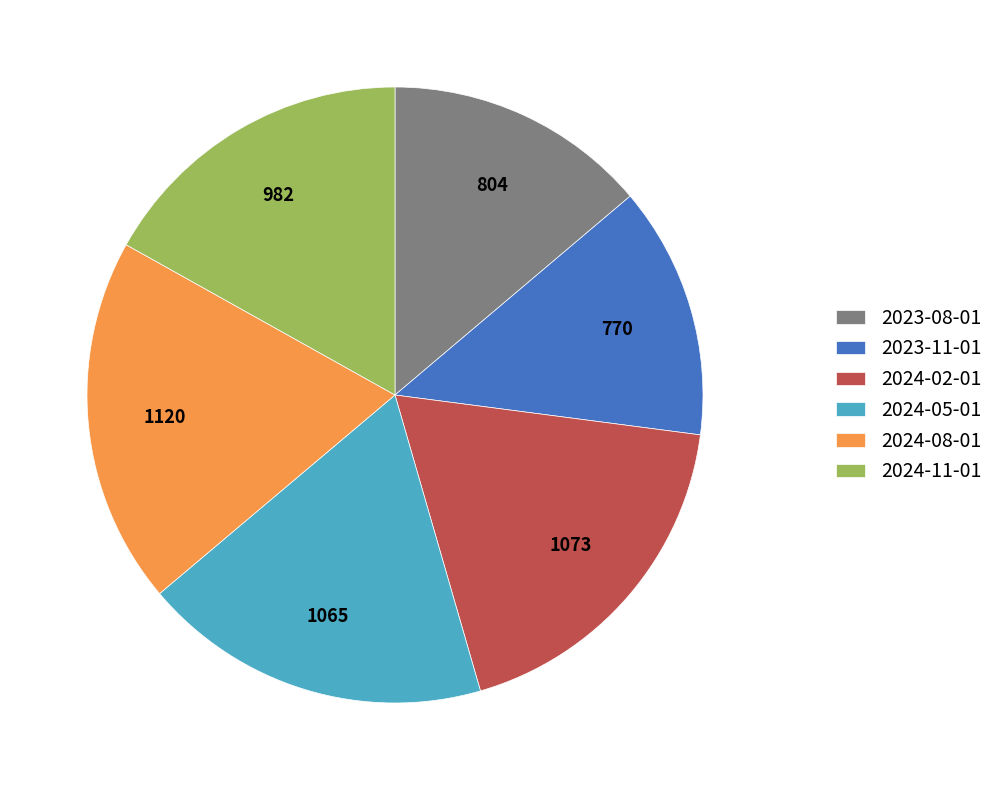

Is the sum of 2024-08-01 and 2024-05-01 greater than half?

No